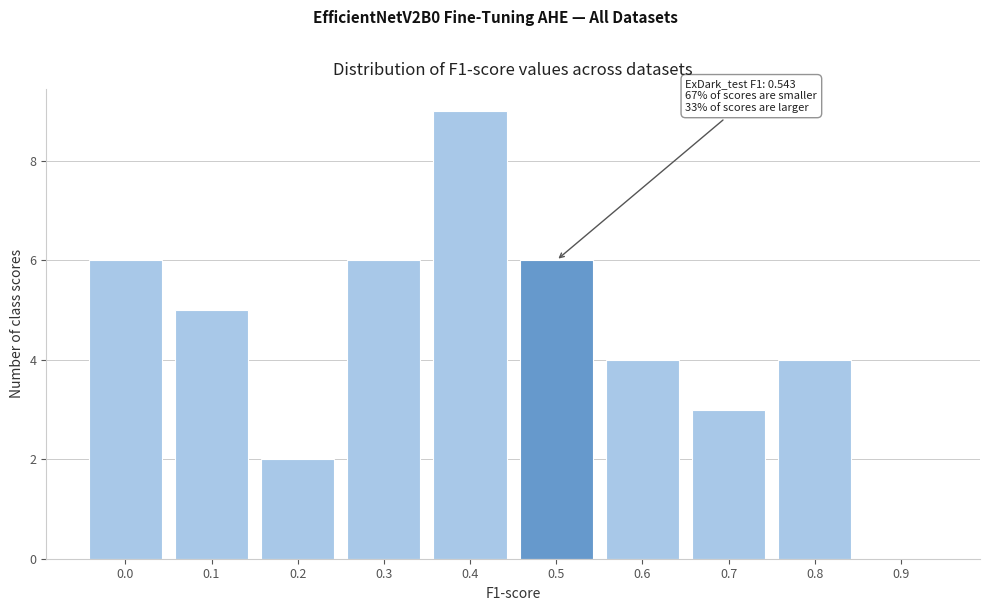

Reading left to right, transcribe all the data shown in this chart.

0.0=6	0.1=5	0.2=2	0.3=6	0.4=9	0.5=6	0.6=4	0.7=3	0.8=4	0.9=0